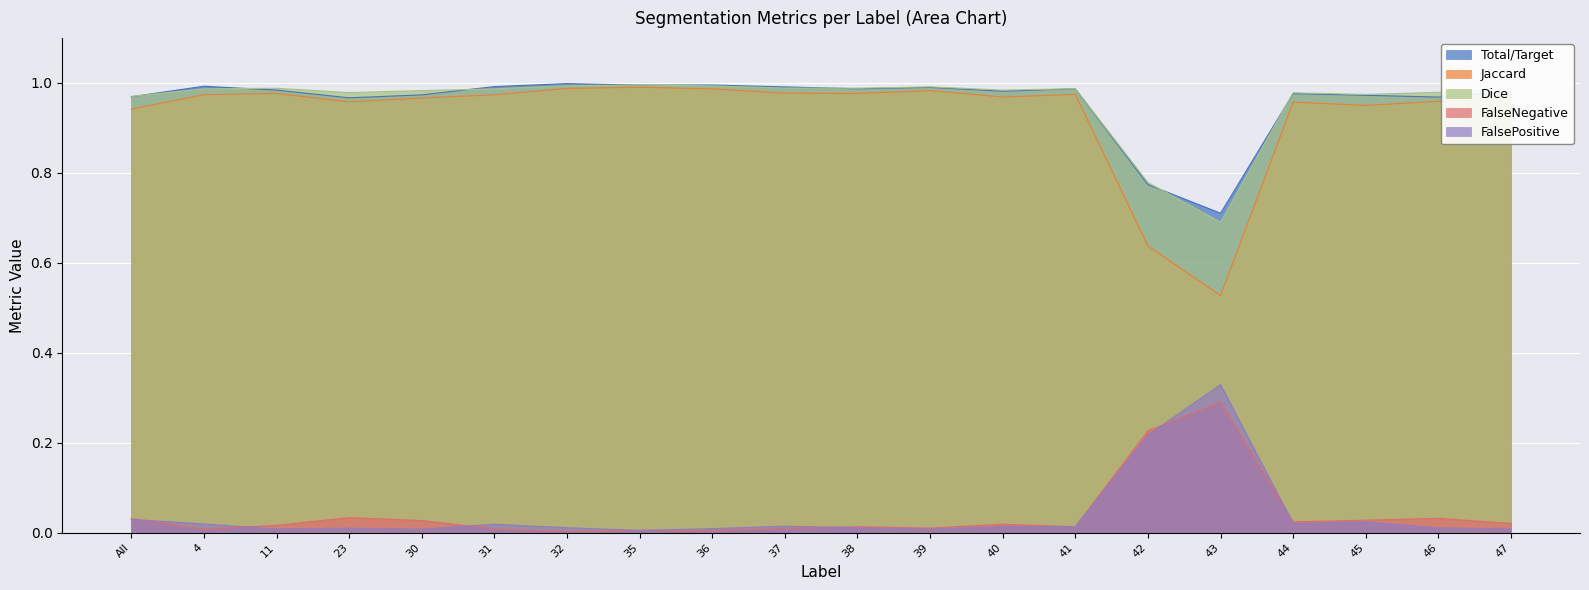

How many interior local peaks does the Total/Target series have?

6